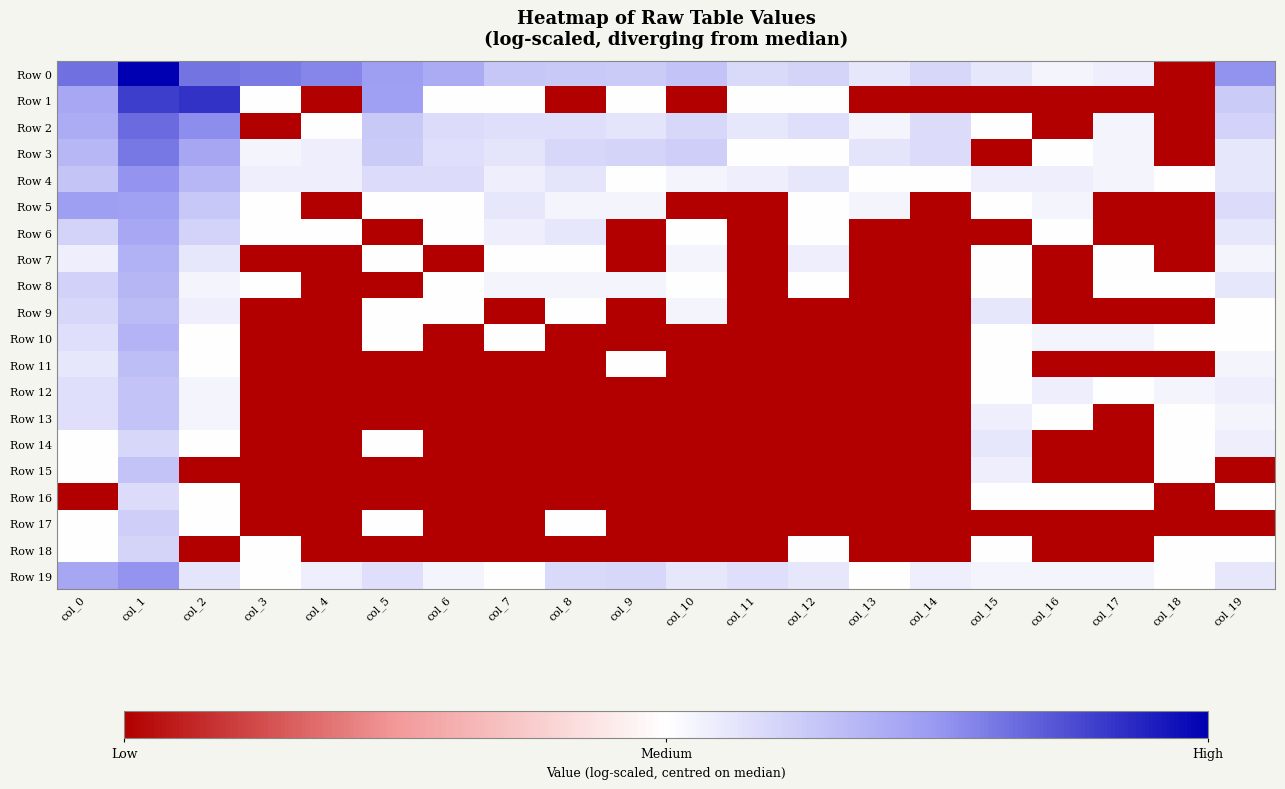

List the series in order of their peak value, highest first.

Row 0, Row 1, Row 2, Row 3, Row 19, Row 4, Row 5, Row 6, Row 7, Row 10, Row 8, Row 9, Row 11, Row 13, Row 15, Row 12, Row 17, Row 18, Row 14, Row 16